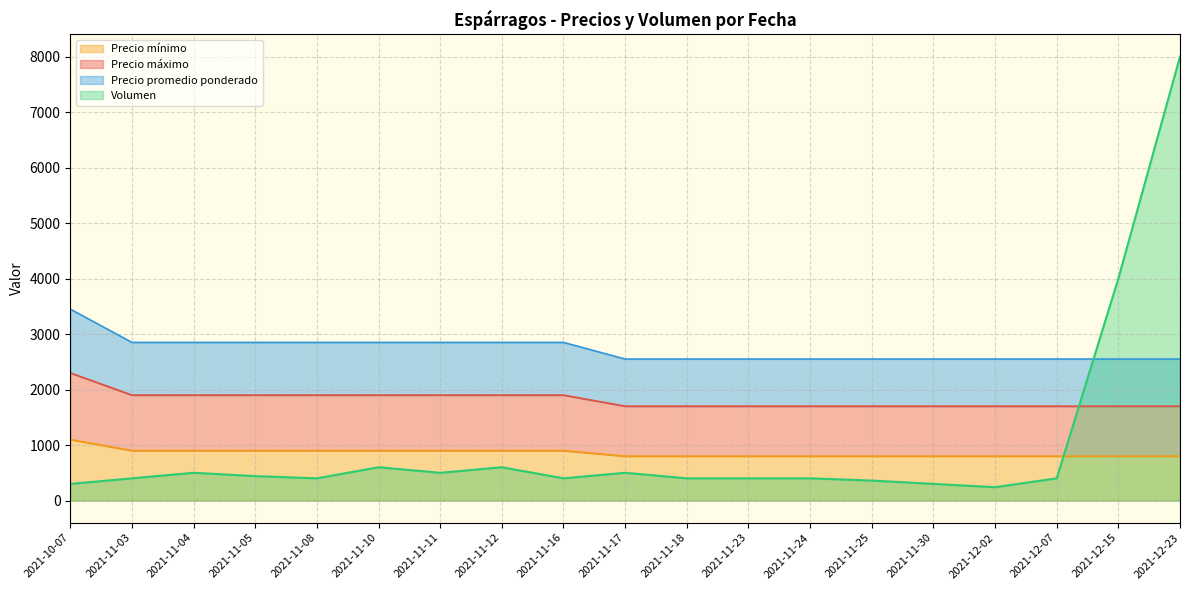

Is the value of Volumen at 2021-11-17 greater than the value of Precio mínimo at 2021-12-15?

No